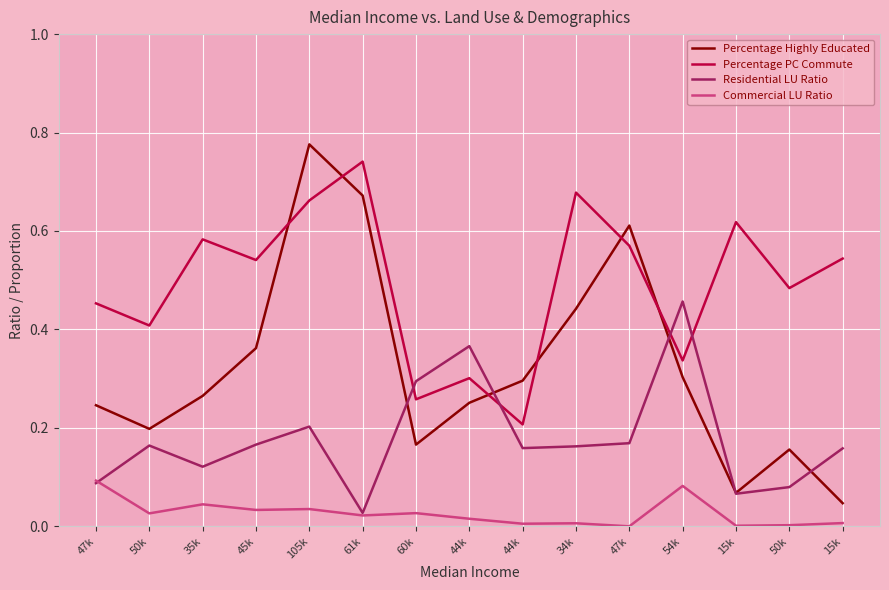

Rank the series at 47k from highest to lowest value.

Percentage PC Commute, Percentage Highly Educated, Commercial LU Ratio, Residential LU Ratio